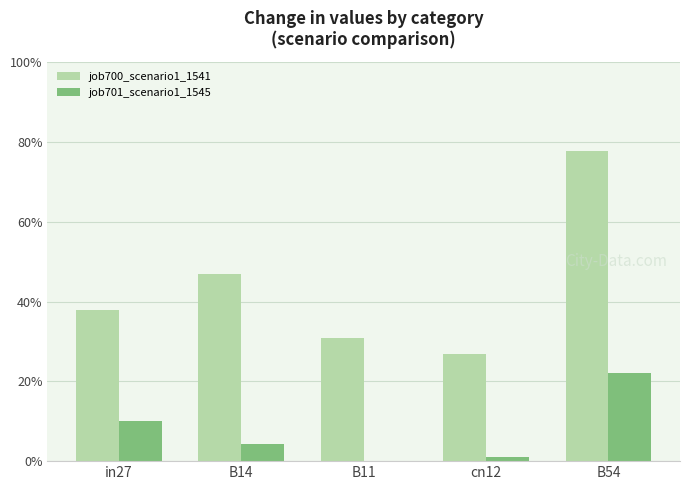

Reading left to right, transcribe all the data shown in this chart.

job700_scenario1_1541: in27=0.4	B14=0.5	B11=0.3	cn12=0.3	B54=0.8
job701_scenario1_1545: in27=0.1	B14=0.0	B11=0.0	cn12=0.0	B54=0.2